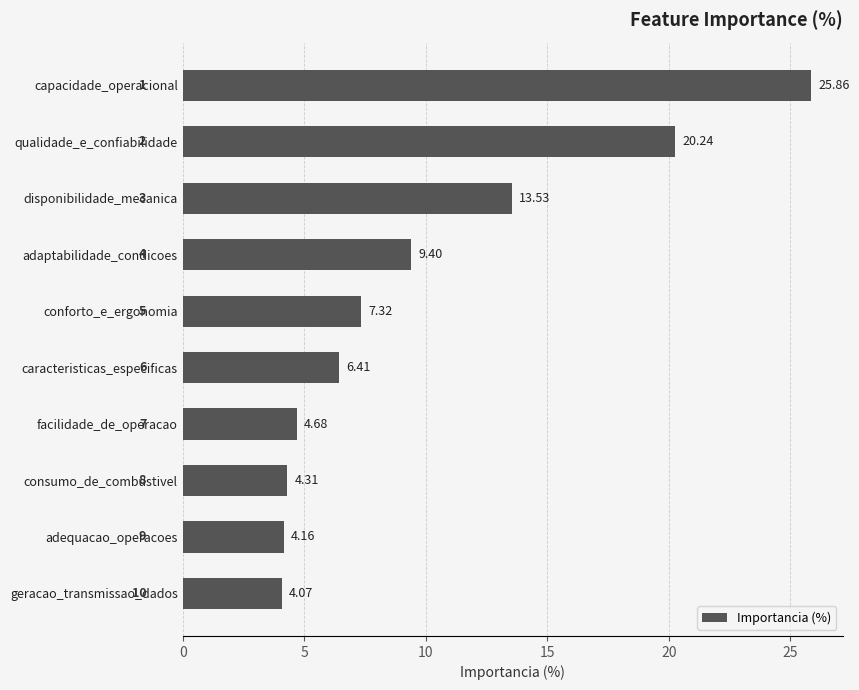

Which label corresponds to the smallest value in the chart?

geracao_transmissao_dados